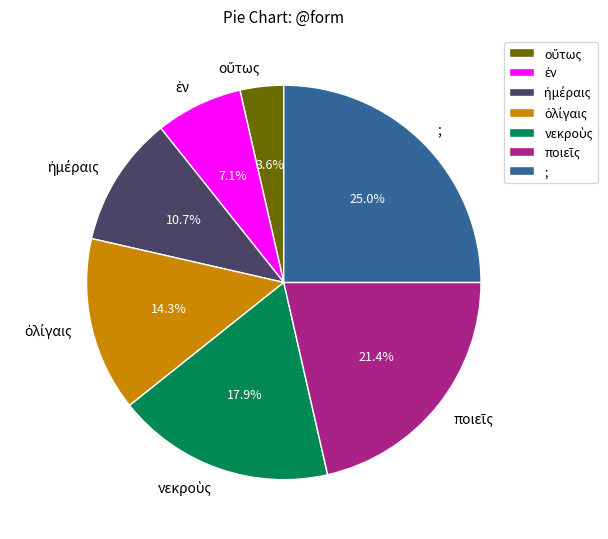

To the nearest percent, what is the difference between the largest and smallest slice percentages?

21%